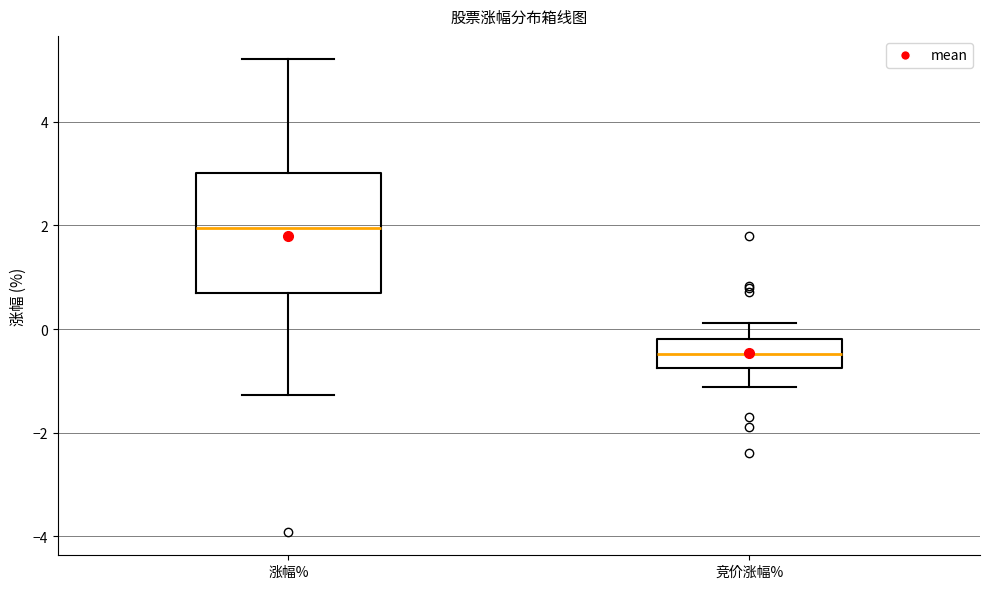

Comparing the boxes themselves (not the whiskers), which one is the tallest?

涨幅%